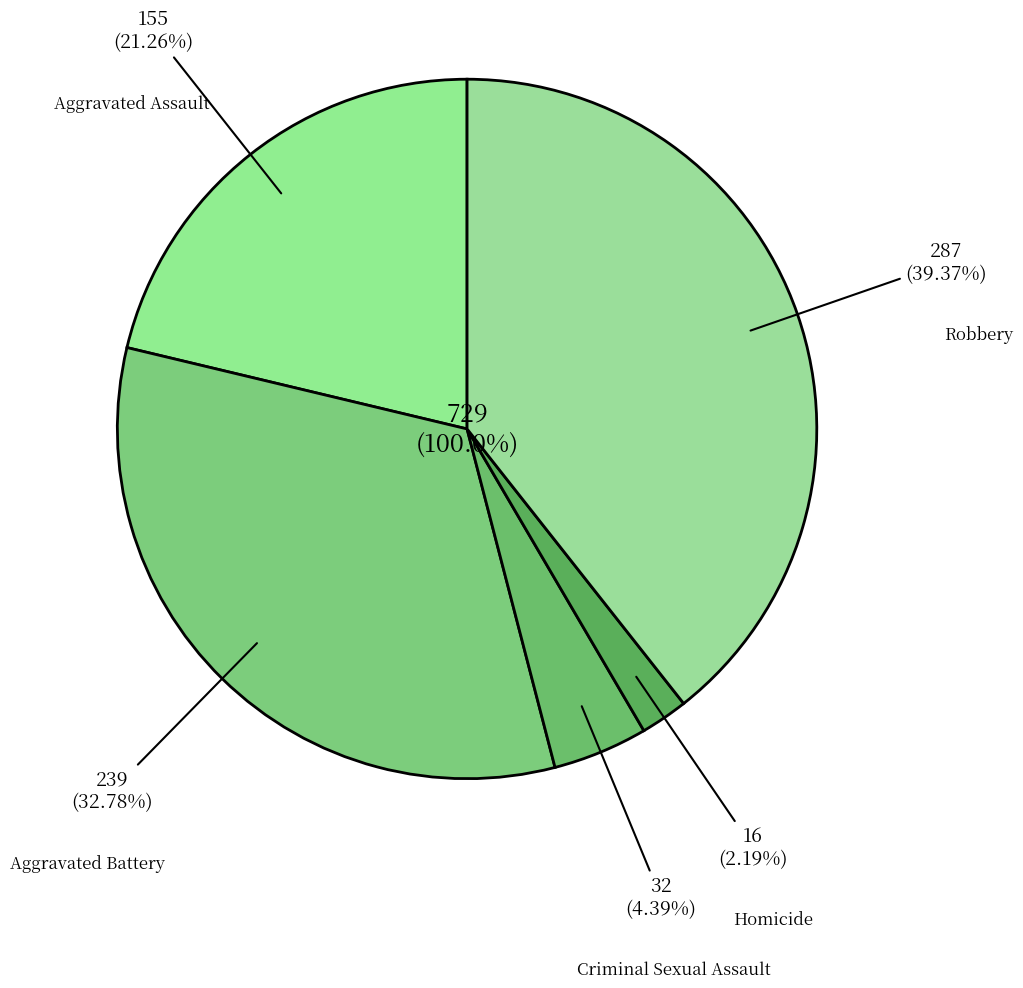

True or false: Robbery accounts for 32% of the total.

False